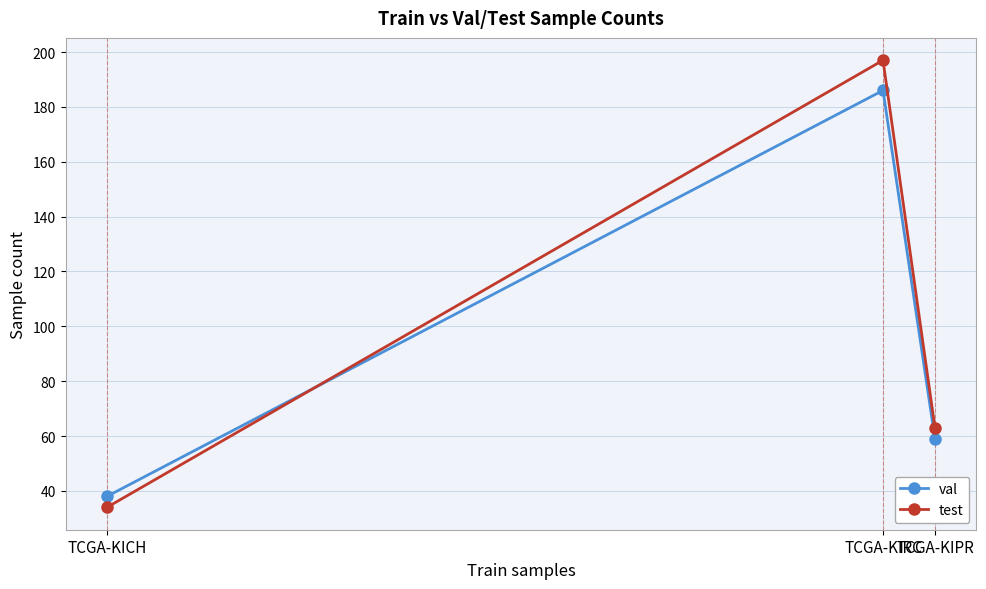

What are all the series names shown in the legend?

val, test